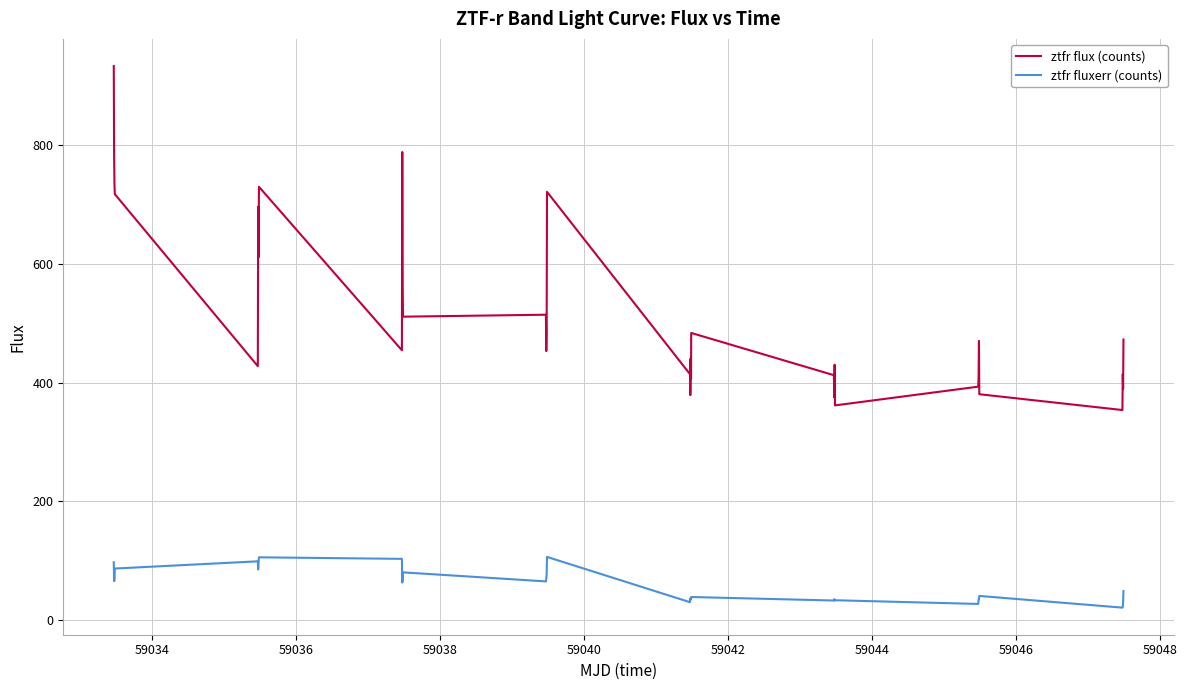

True or false: ztfr fluxerr (counts) and ztfr flux (counts) cross at least once.

False